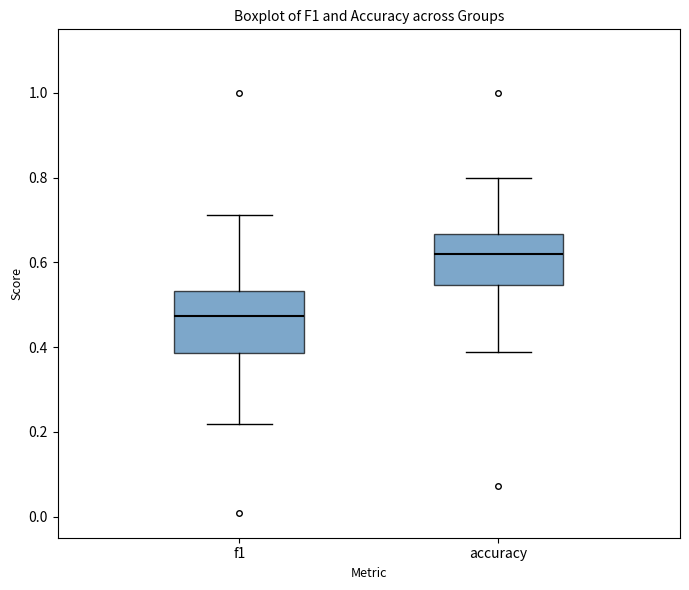

Reading left to right, read every box against the y-axis: the position of its median line, the range the box covers, and the ends of its whiskers. The values are not printed on the chart, so give them approximately, as read against the axis.

f1: median 0.48, box 0.38 to 0.54, whiskers 0.22 to 0.72
accuracy: median 0.62, box 0.54 to 0.66, whiskers 0.38 to 0.80